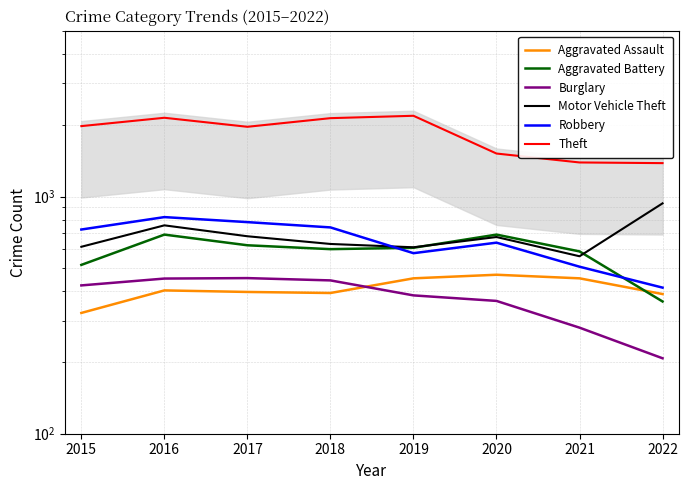

Which label corresponds to the largest value in the chart?

2019